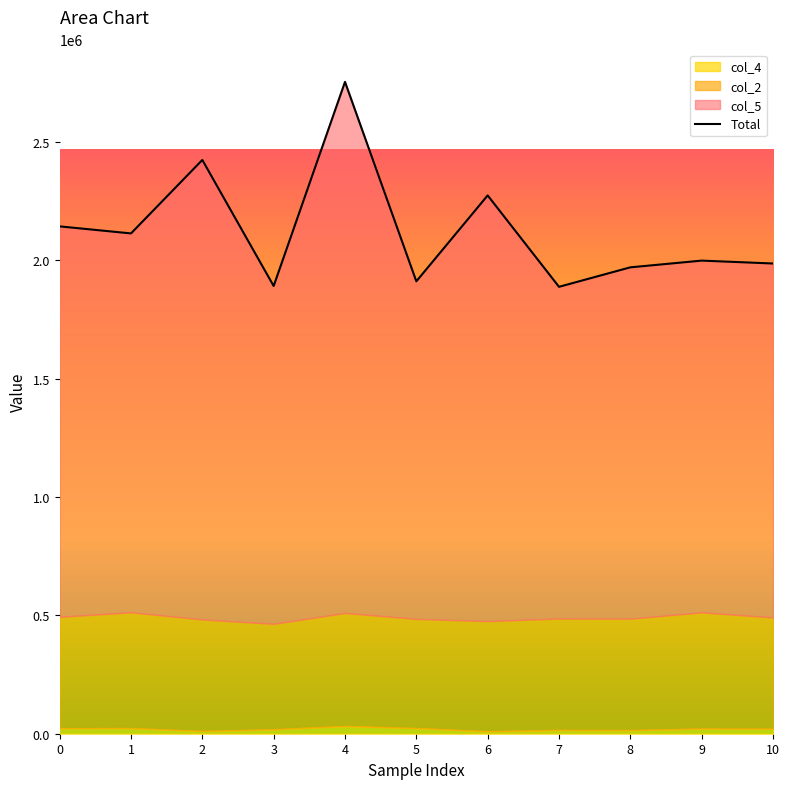

The chart shows a value of 1231282 at 6. True or false?

False